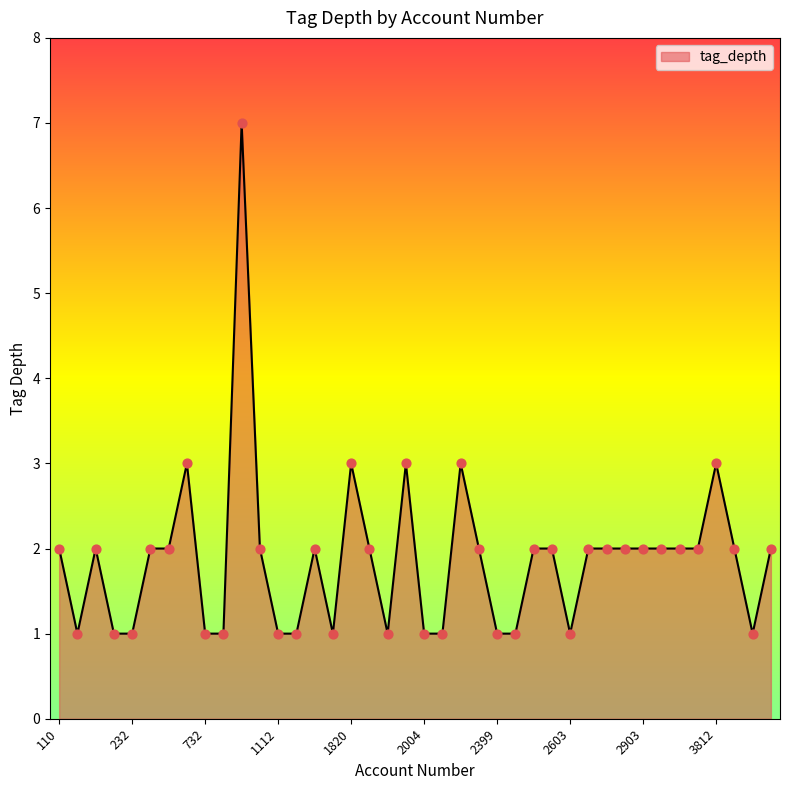

What is the maximum value shown in the chart?

7